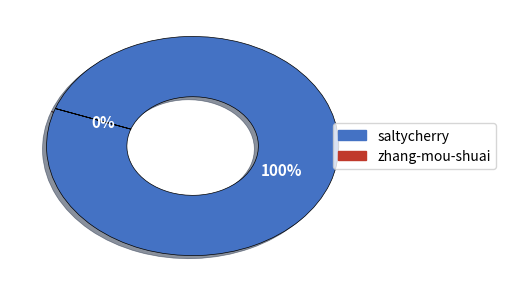

To the nearest percent, what is the average slice percentage?

50%